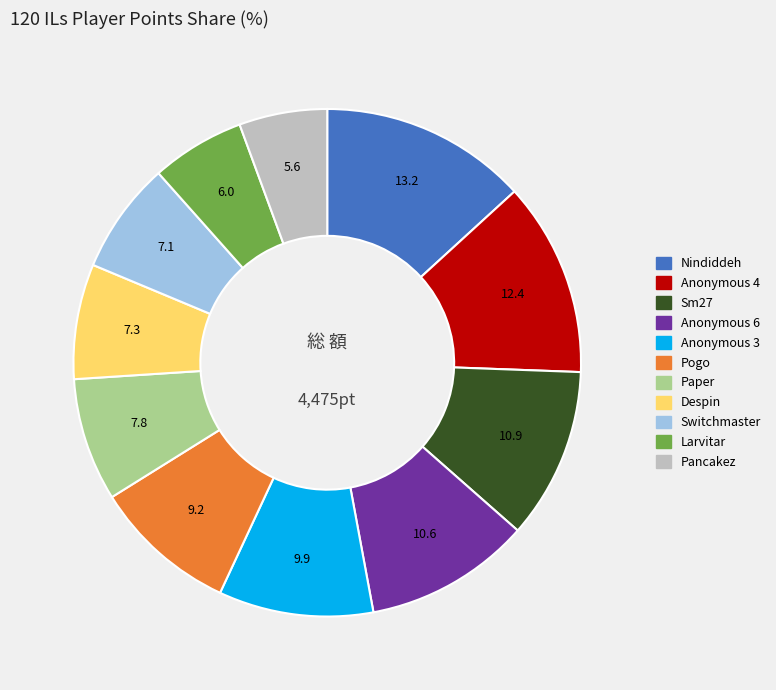

The Nindiddeh slice represents 13% of the pie. True or false?

True